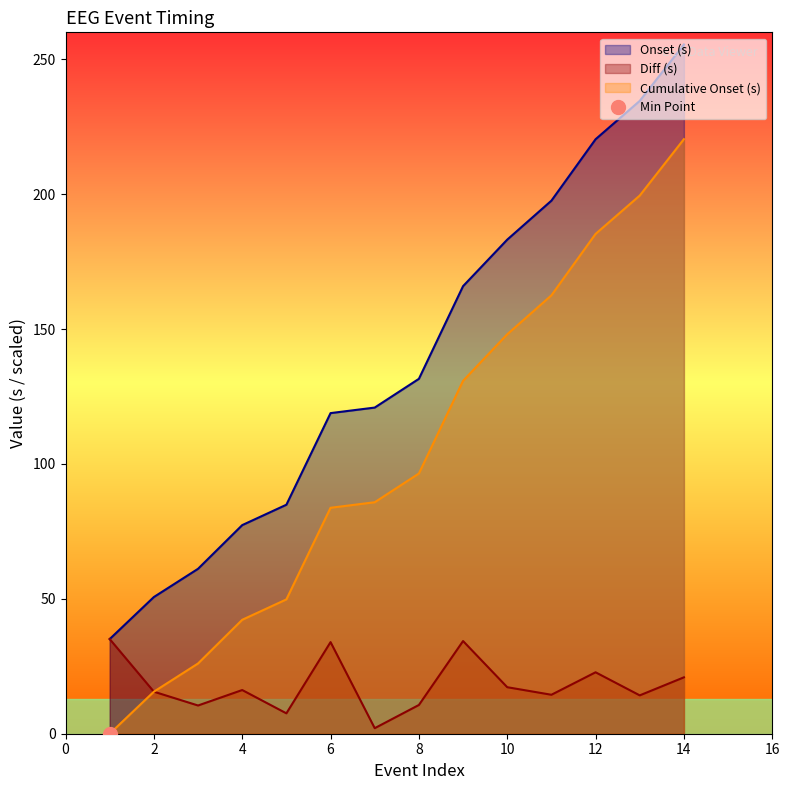

True or false: Onset and Cumulative Onset cross at least once.

False